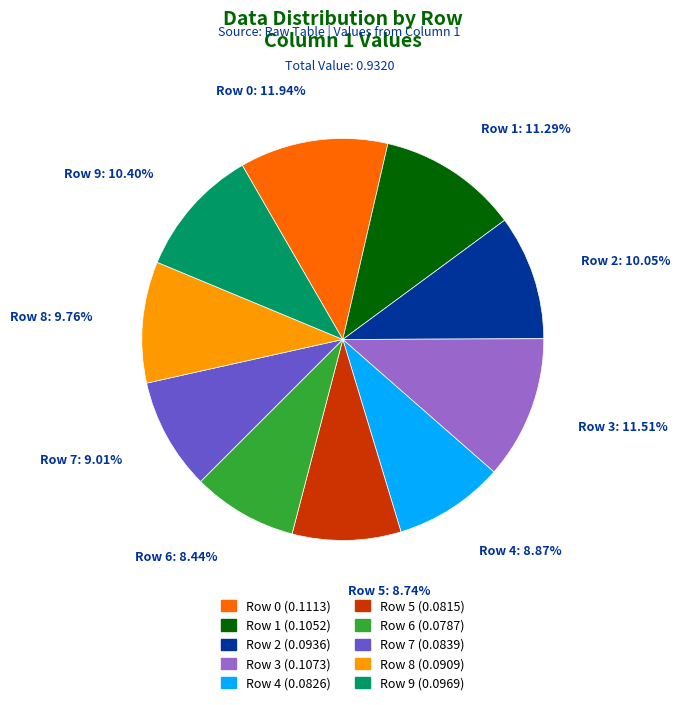

Is there any slice that represents more than half of the pie?

No